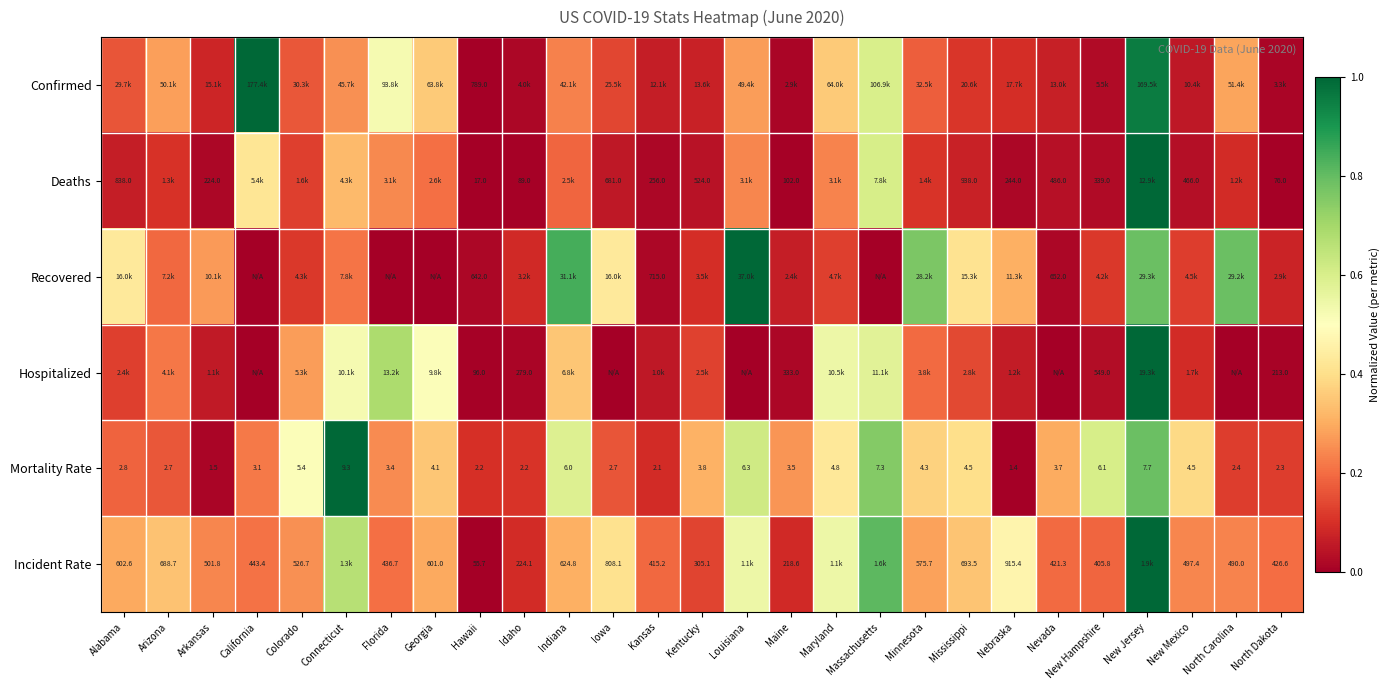

Is the value of Incident Rate at Kentucky greater than the value of Mortality Rate at Kentucky?

Yes